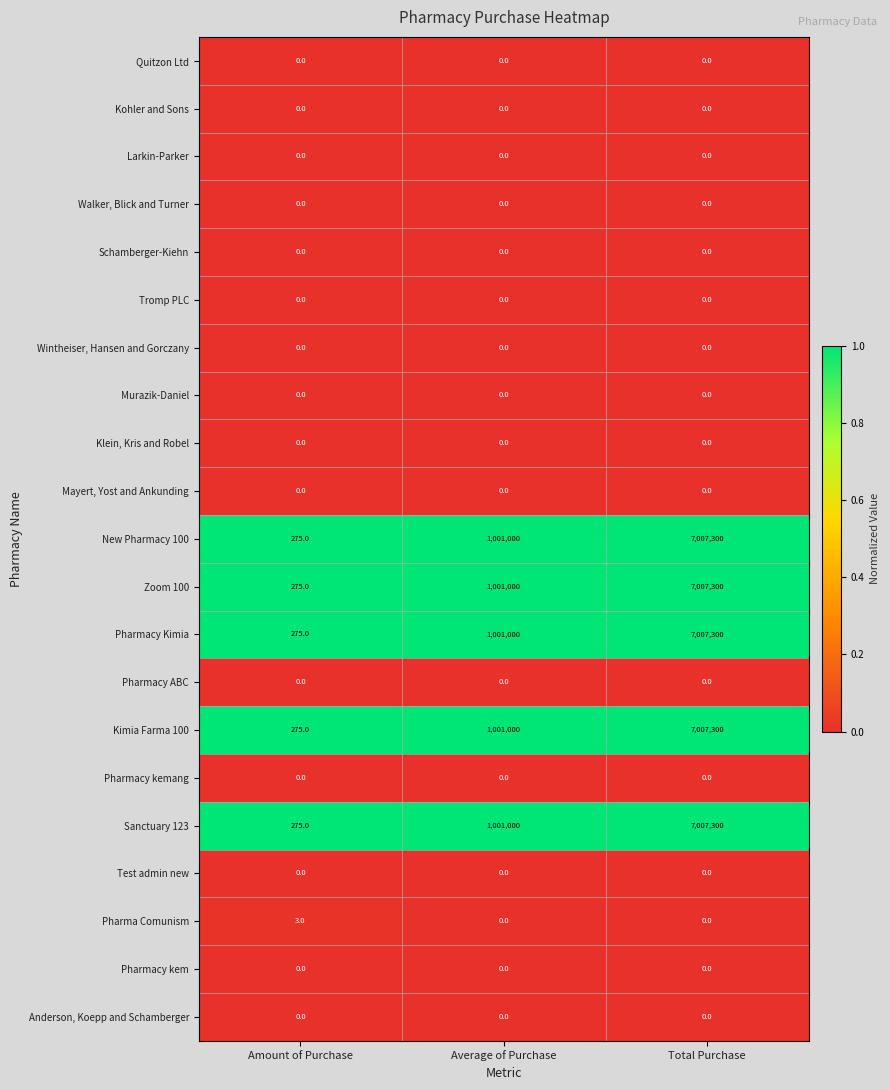

At which category is the sum across all series the highest?

Total Purchase